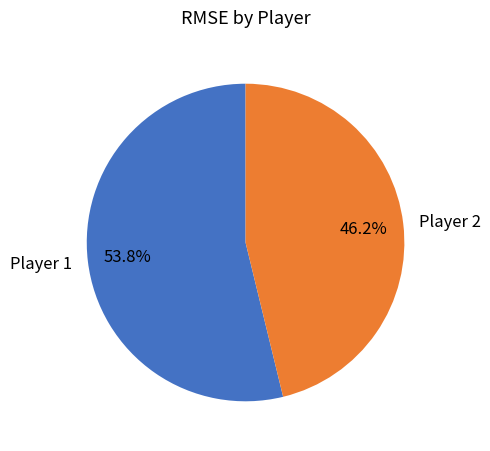

What percentage is the Player 1 slice, to the nearest percent?

54%